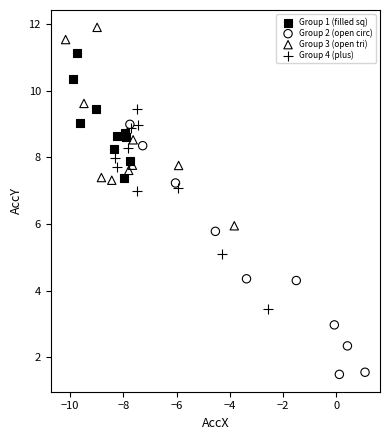

What are all the series names shown in the legend?

Group 1 (filled sq), Group 2 (open circ), Group 3 (open tri), Group 4 (plus)